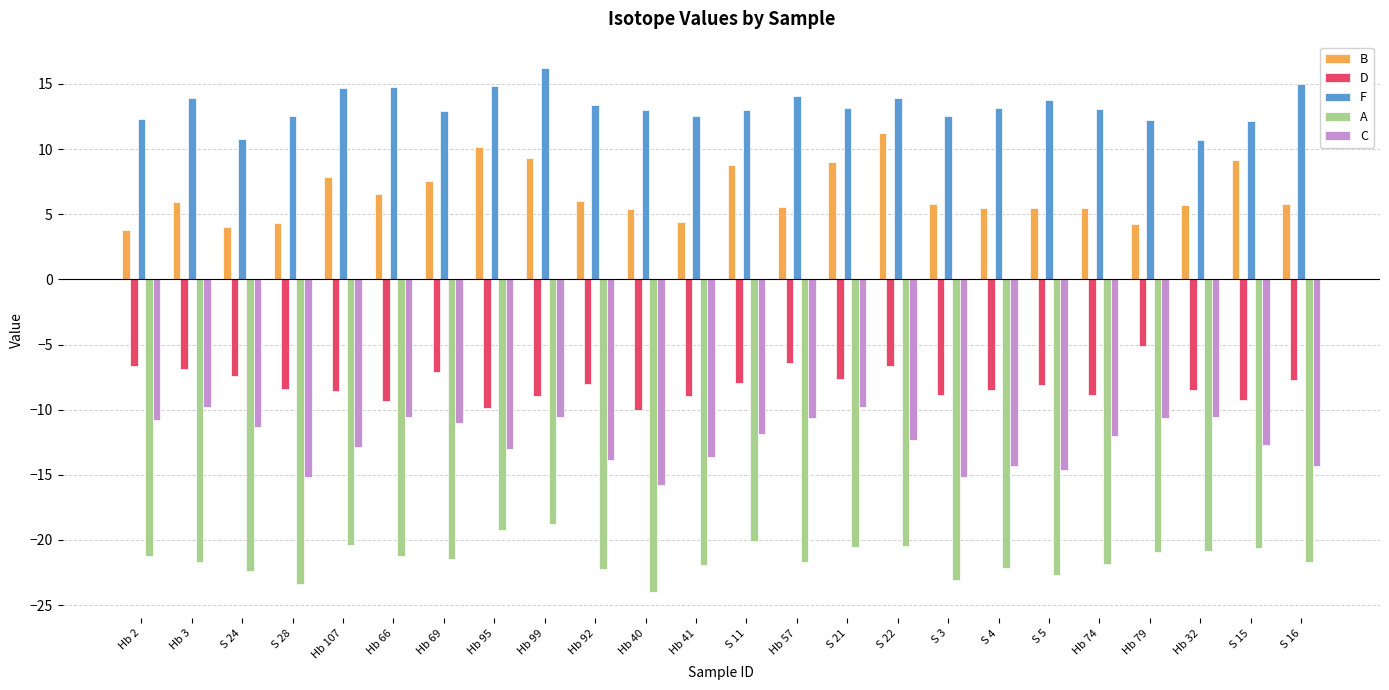

Count the number of categories in the chart.

24